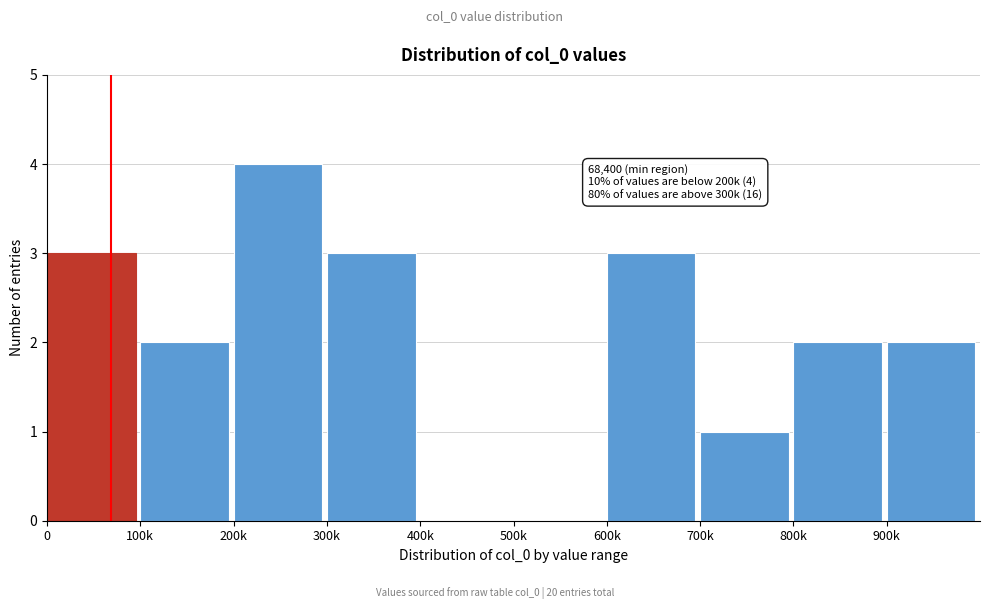

Reading right to left, extract all data points from this chart.

900k=2	800k=2	700k=1	600k=3	500k=0	400k=0	300k=3	200k=4	100k=2	0=3